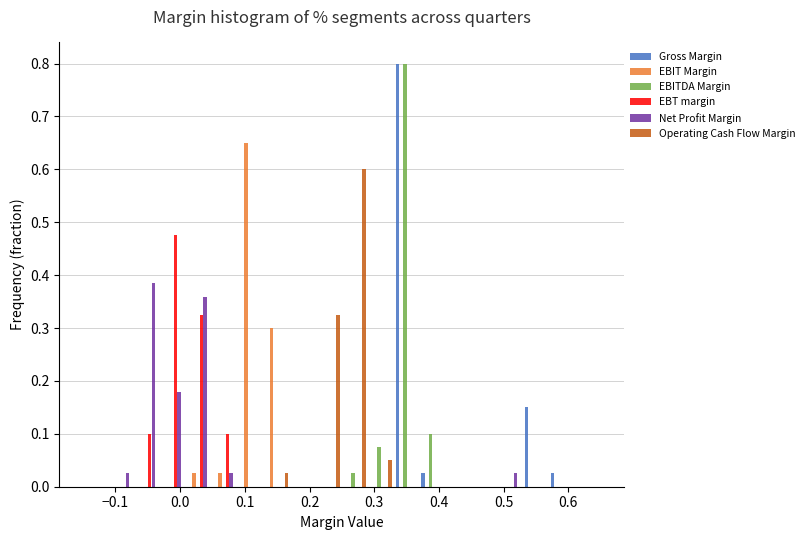

Reading left to right, transcribe this chart: for each range on the x-axis, give the height of each series' bar. The values are not printed on the chart, so give them approximately, as read against the axis.

-0.15 to -0.11: Gross Margin=0	EBIT Margin=0	EBITDA Margin=0	EBT margin=0	Net Profit Margin=0	Operating Cash Flow Margin=0
-0.11 to -0.07: Gross Margin=0	EBIT Margin=0	EBITDA Margin=0	EBT margin=0	Net Profit Margin=0.03	Operating Cash Flow Margin=0
-0.07 to -0.03: Gross Margin=0	EBIT Margin=0	EBITDA Margin=0	EBT margin=0.10	Net Profit Margin=0.38	Operating Cash Flow Margin=0
-0.03 to 0.01: Gross Margin=0	EBIT Margin=0	EBITDA Margin=0	EBT margin=0.48	Net Profit Margin=0.18	Operating Cash Flow Margin=0
0.01 to 0.05: Gross Margin=0	EBIT Margin=0.03	EBITDA Margin=0	EBT margin=0.33	Net Profit Margin=0.36	Operating Cash Flow Margin=0
0.05 to 0.09: Gross Margin=0	EBIT Margin=0.03	EBITDA Margin=0	EBT margin=0.10	Net Profit Margin=0.03	Operating Cash Flow Margin=0
0.09 to 0.13: Gross Margin=0	EBIT Margin=0.65	EBITDA Margin=0	EBT margin=0	Net Profit Margin=0	Operating Cash Flow Margin=0
0.13 to 0.17: Gross Margin=0	EBIT Margin=0.30	EBITDA Margin=0	EBT margin=0	Net Profit Margin=0	Operating Cash Flow Margin=0.03
0.17 to 0.21: Gross Margin=0	EBIT Margin=0	EBITDA Margin=0	EBT margin=0	Net Profit Margin=0	Operating Cash Flow Margin=0
0.21 to 0.25: Gross Margin=0	EBIT Margin=0	EBITDA Margin=0	EBT margin=0	Net Profit Margin=0	Operating Cash Flow Margin=0.33
0.25 to 0.29: Gross Margin=0	EBIT Margin=0	EBITDA Margin=0.03	EBT margin=0	Net Profit Margin=0	Operating Cash Flow Margin=0.60
0.29 to 0.33: Gross Margin=0	EBIT Margin=0	EBITDA Margin=0.08	EBT margin=0	Net Profit Margin=0	Operating Cash Flow Margin=0.05
0.33 to 0.37: Gross Margin=0.80	EBIT Margin=0	EBITDA Margin=0.80	EBT margin=0	Net Profit Margin=0	Operating Cash Flow Margin=0
0.37 to 0.41: Gross Margin=0.03	EBIT Margin=0	EBITDA Margin=0.10	EBT margin=0	Net Profit Margin=0	Operating Cash Flow Margin=0
0.41 to 0.45: Gross Margin=0	EBIT Margin=0	EBITDA Margin=0	EBT margin=0	Net Profit Margin=0	Operating Cash Flow Margin=0
0.45 to 0.49: Gross Margin=0	EBIT Margin=0	EBITDA Margin=0	EBT margin=0	Net Profit Margin=0	Operating Cash Flow Margin=0
0.49 to 0.53: Gross Margin=0	EBIT Margin=0	EBITDA Margin=0	EBT margin=0	Net Profit Margin=0.03	Operating Cash Flow Margin=0
0.53 to 0.57: Gross Margin=0.15	EBIT Margin=0	EBITDA Margin=0	EBT margin=0	Net Profit Margin=0	Operating Cash Flow Margin=0
0.57 to 0.61: Gross Margin=0.03	EBIT Margin=0	EBITDA Margin=0	EBT margin=0	Net Profit Margin=0	Operating Cash Flow Margin=0
0.61 to 0.65: Gross Margin=0	EBIT Margin=0	EBITDA Margin=0	EBT margin=0	Net Profit Margin=0	Operating Cash Flow Margin=0